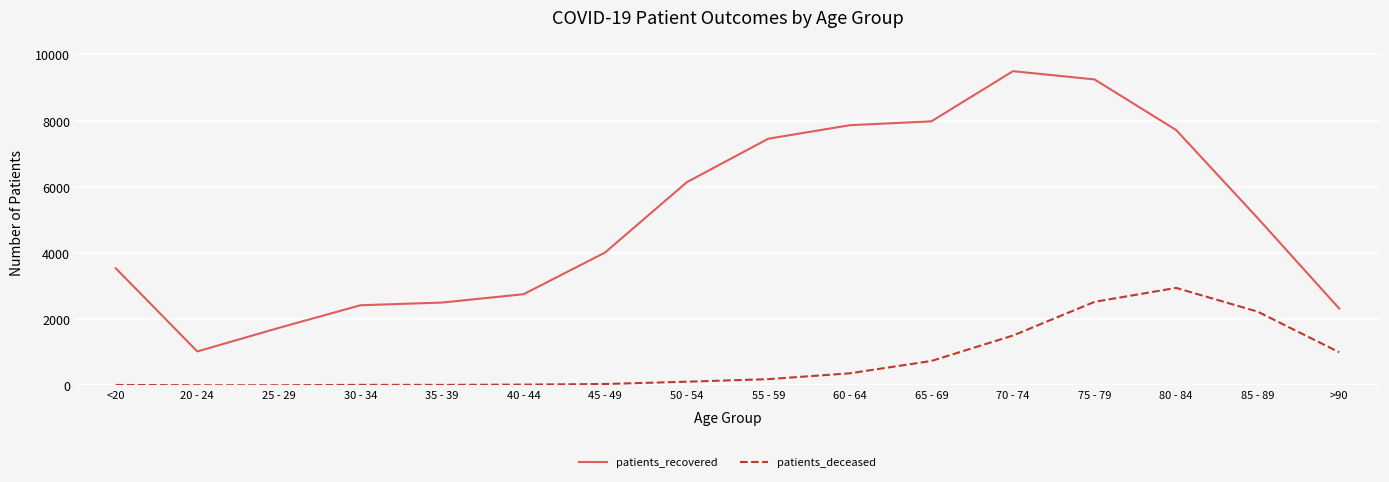

True or false: patients_recovered and patients_deceased cross at least once.

False